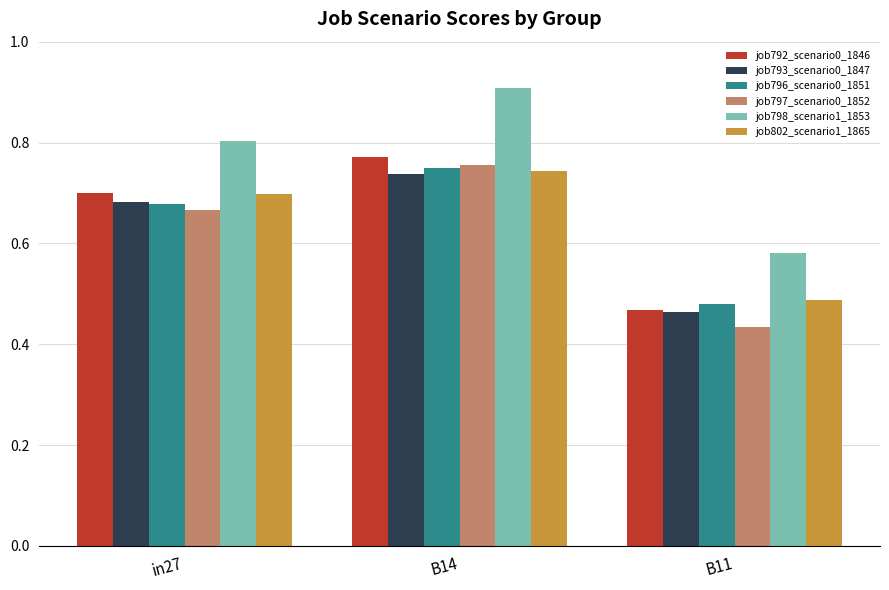

Which series has the largest range (max minus min)?

job798_scenario1_1853